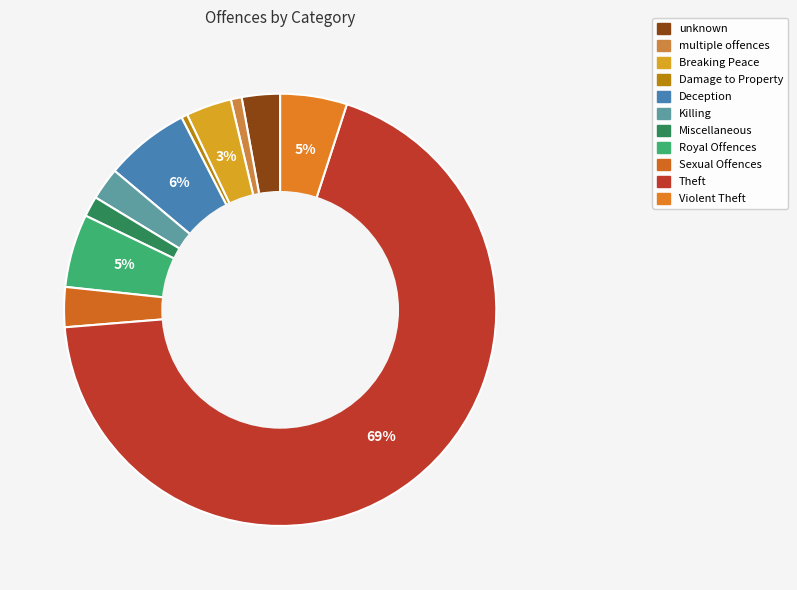

To the nearest percent, what portion does Royal Offences represent?

5%